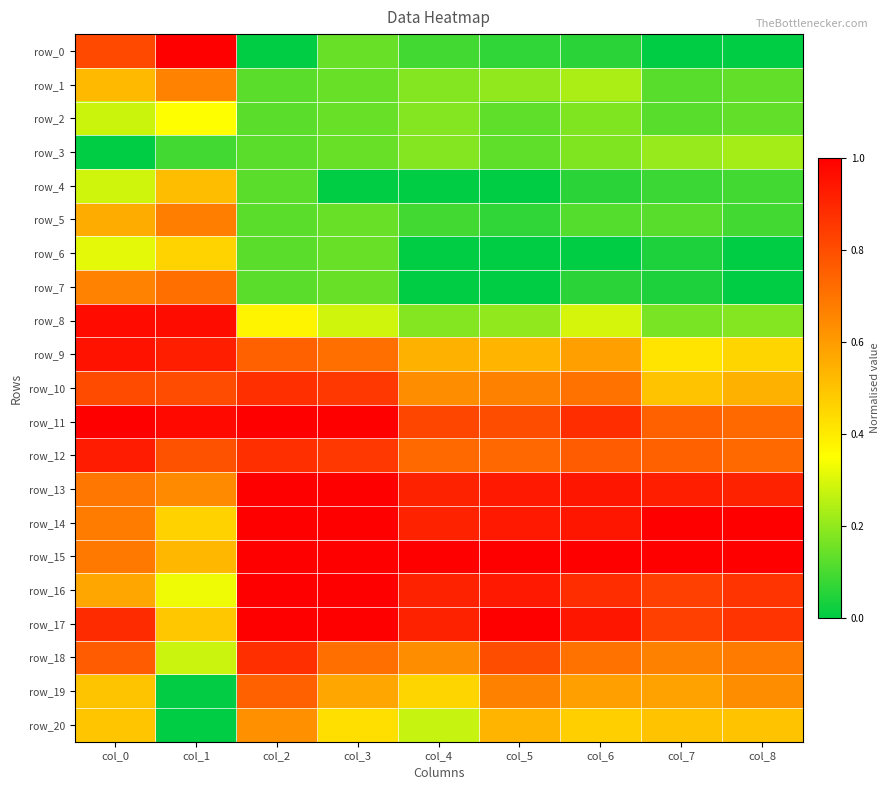

Rank the series by their maximum value, from lowest to highest.

row_3, row_2, row_6, row_4, row_20, row_1, row_5, row_7, row_19, row_10, row_18, row_12, row_9, row_8, row_0, row_11, row_13, row_14, row_15, row_16, row_17